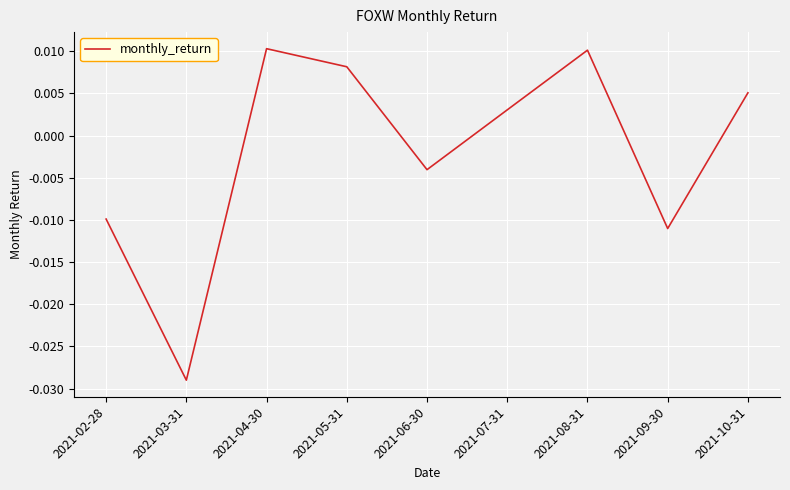

How many interior local peaks (higher than both neighbors) does the data have?

2